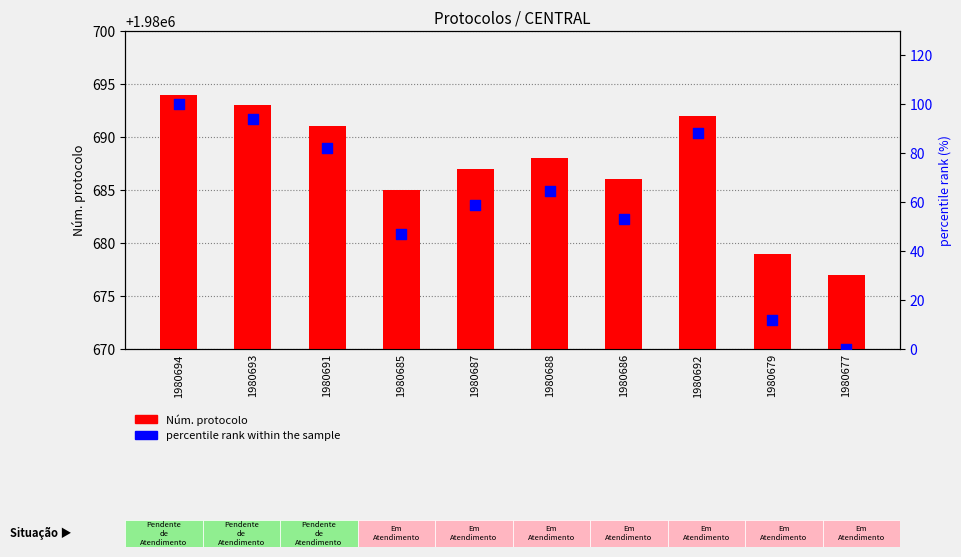

Which series contains the highest Y value?

Núm. protocolo